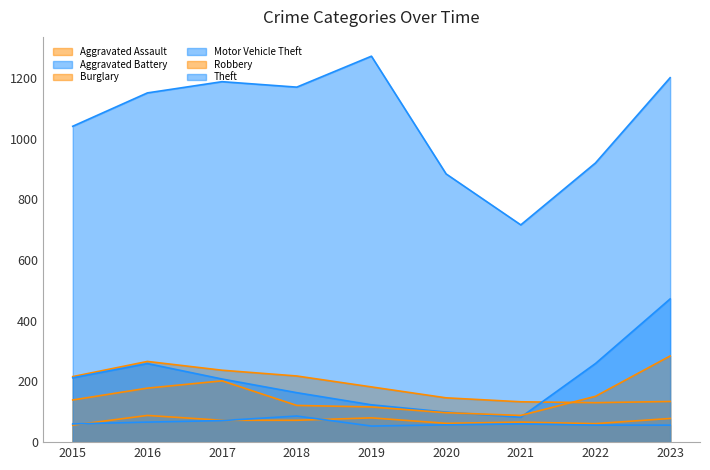

What is the sum of all Burglary values?

1662